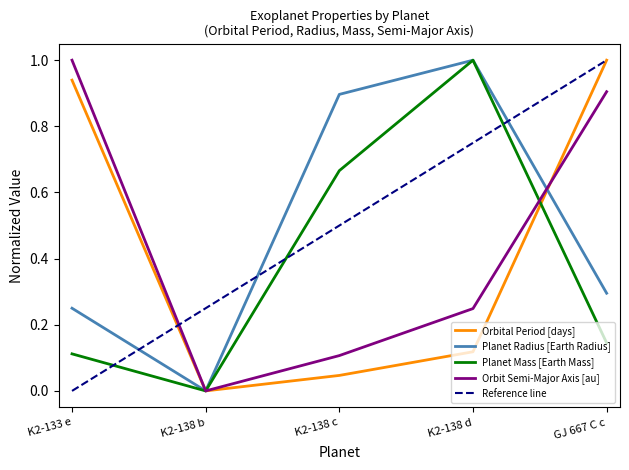

Which has a higher value, K2-138 d or K2-138 c?

K2-138 d